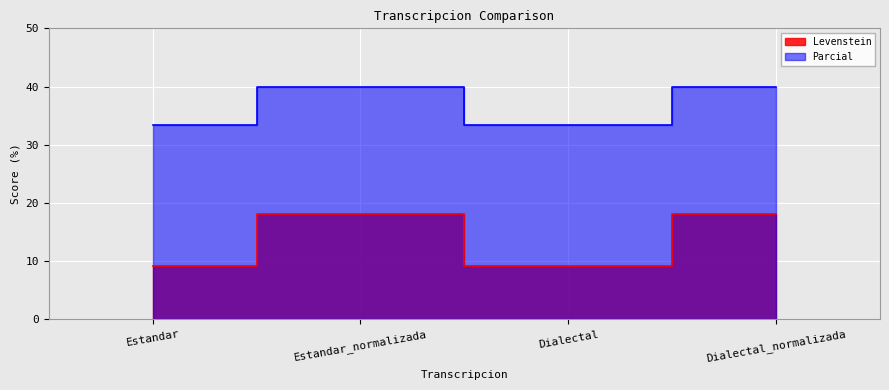

What value does the Levenstein series have at Dialectal?

9.1